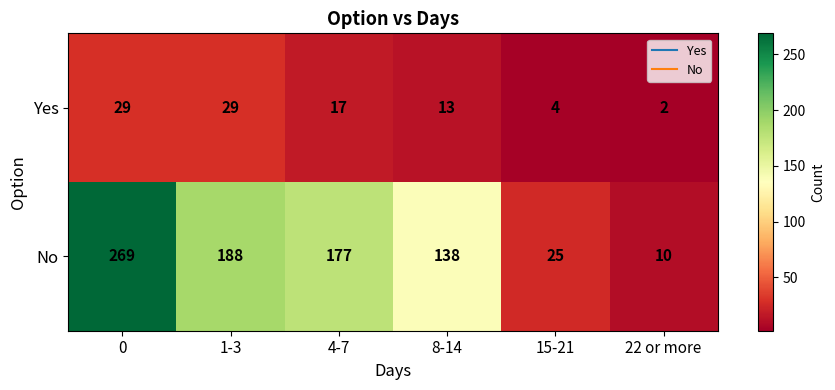

Between 4-7 and 22 or more, which series saw the biggest shift?

No